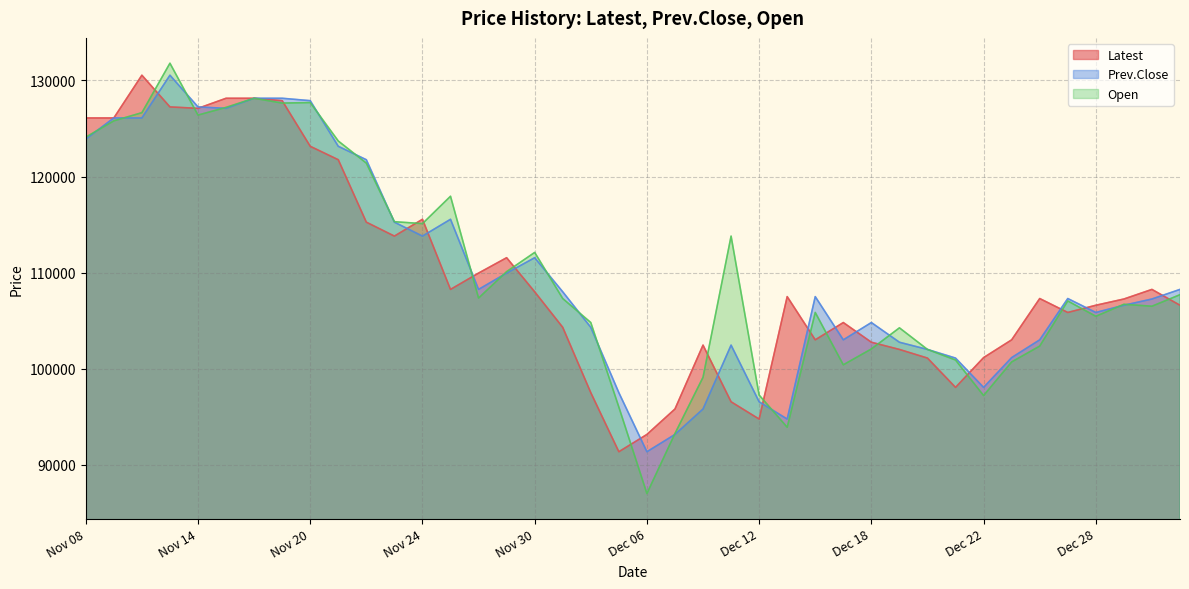

Between Dec 04 and Dec 22, which series saw the biggest shift?

Open